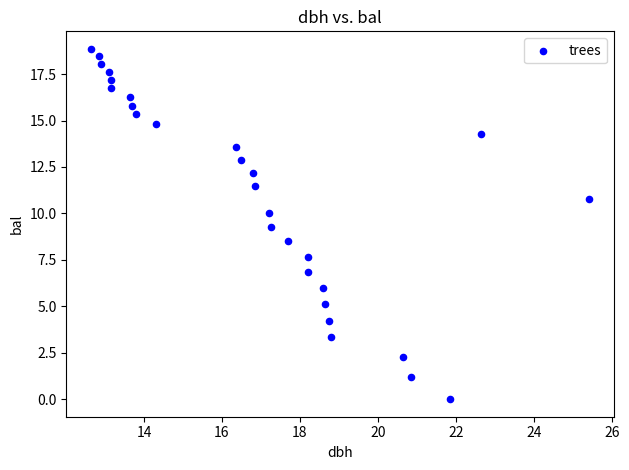

What is the range of X values (max minus min)?

12.7